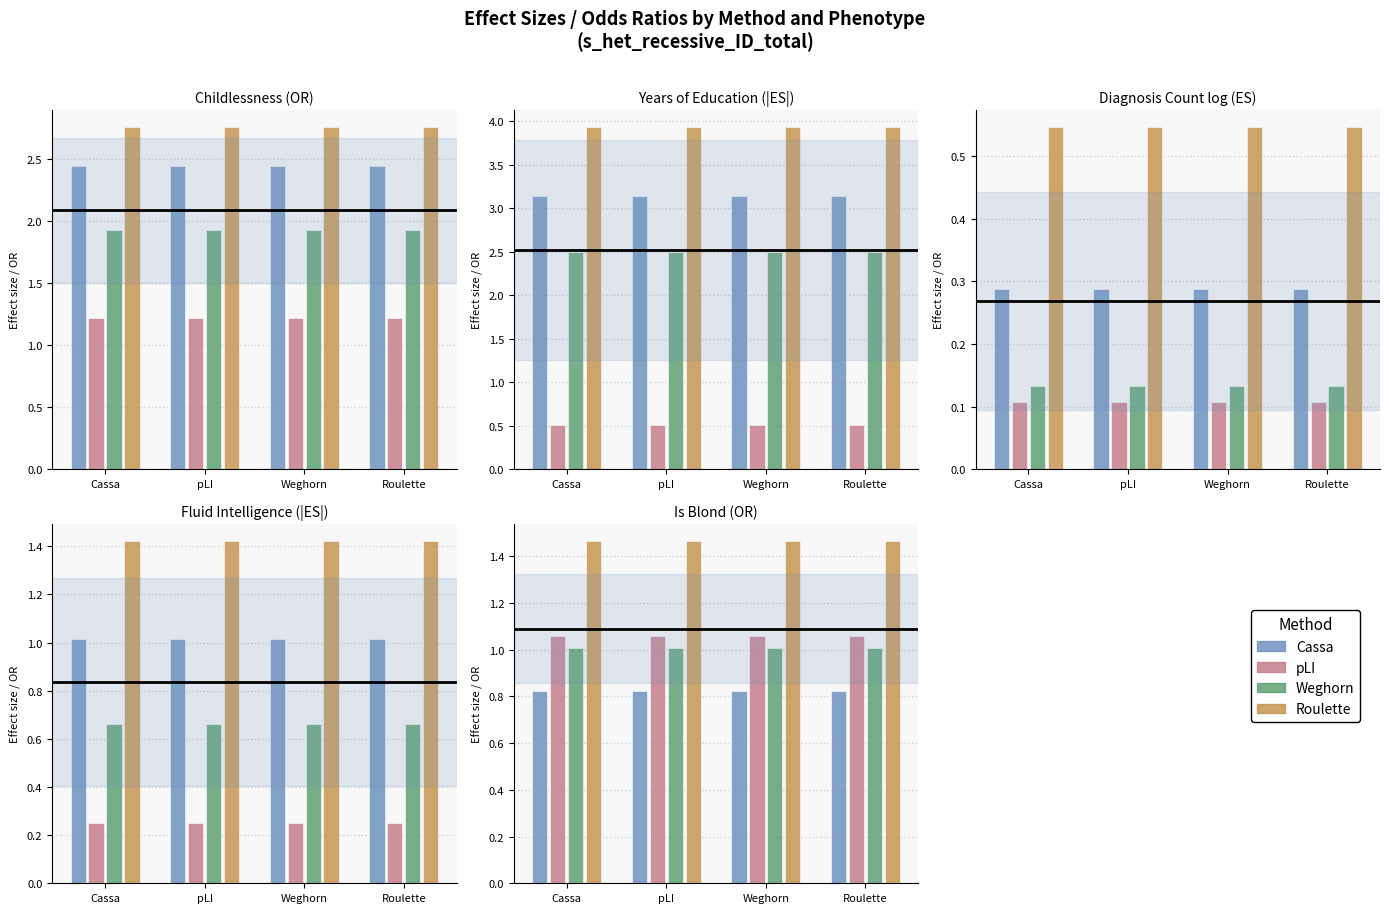

At which label does Weghorn reach its minimum?

Cassa